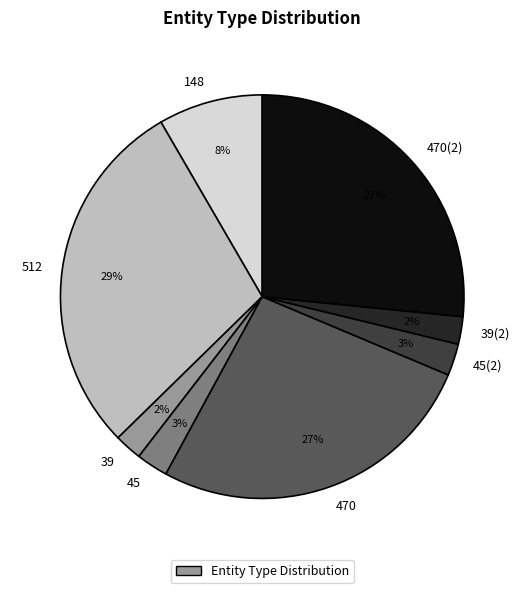

To the nearest percent, what is the average slice percentage?

12%